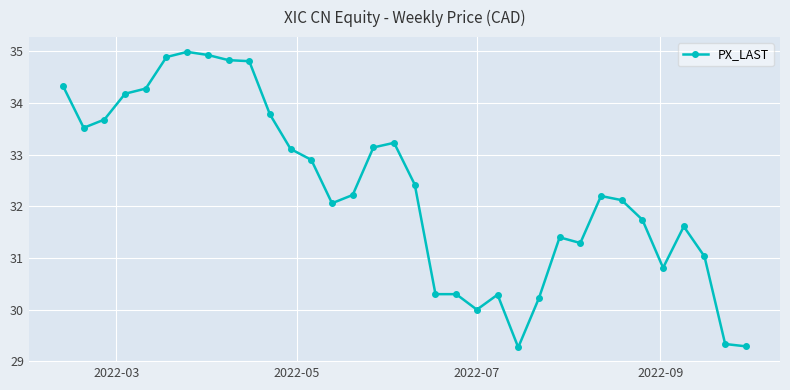

How many values are below 32?

14